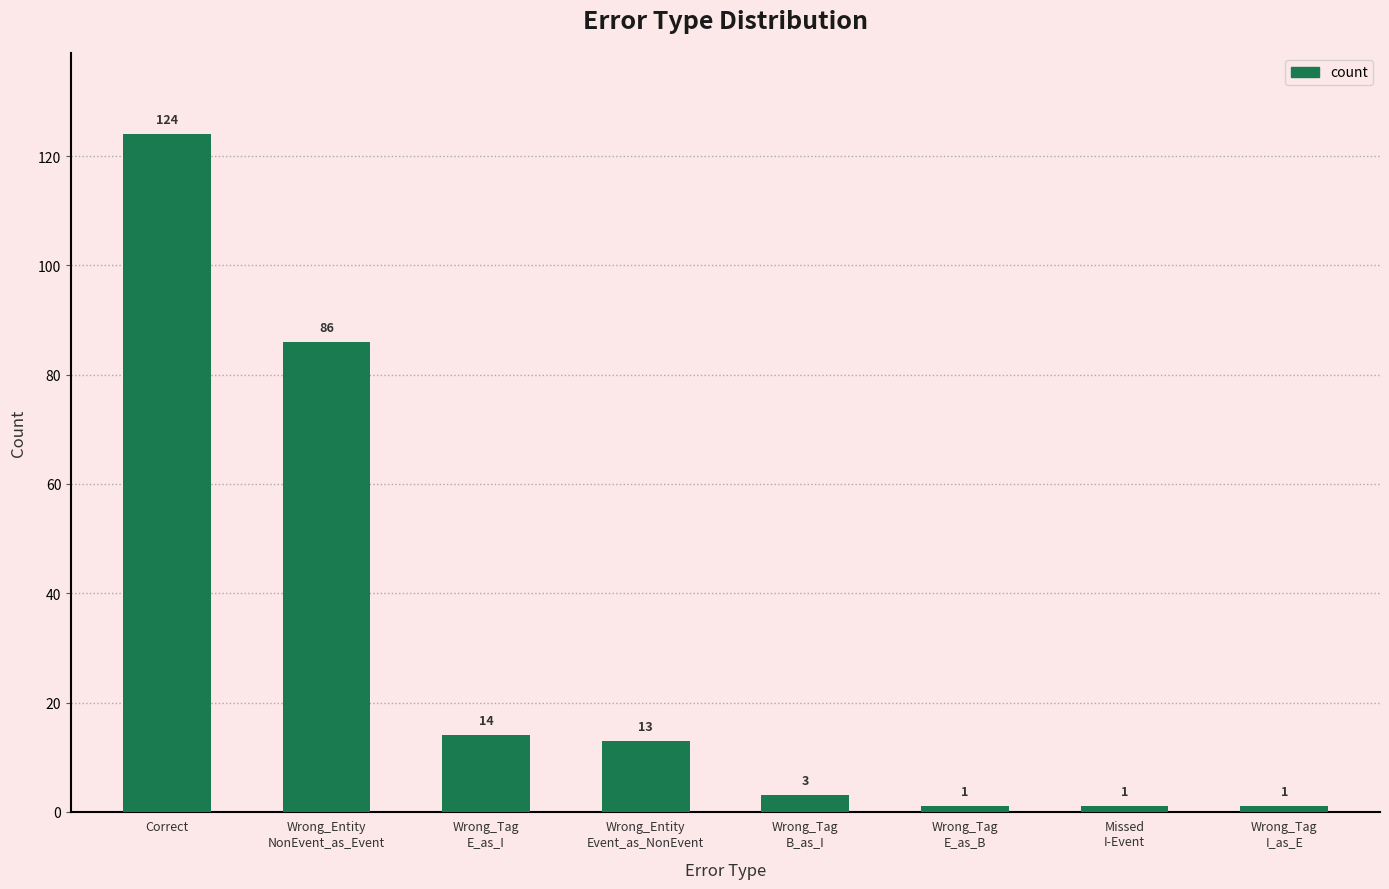

Approximately how many times larger is the value at Wrong_Entity
Event_as_NonEvent compared to Missed
I-Event?

13.0